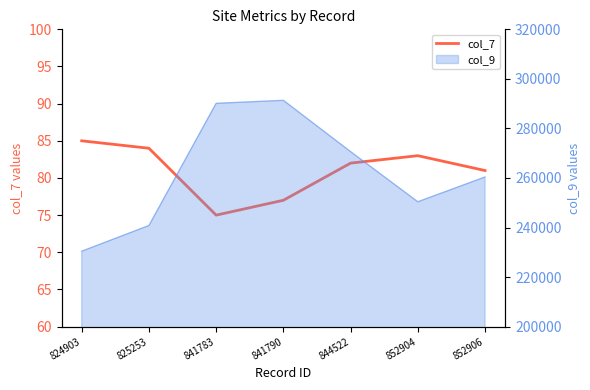

What is the sum of the values at 844522 and 852904?

165